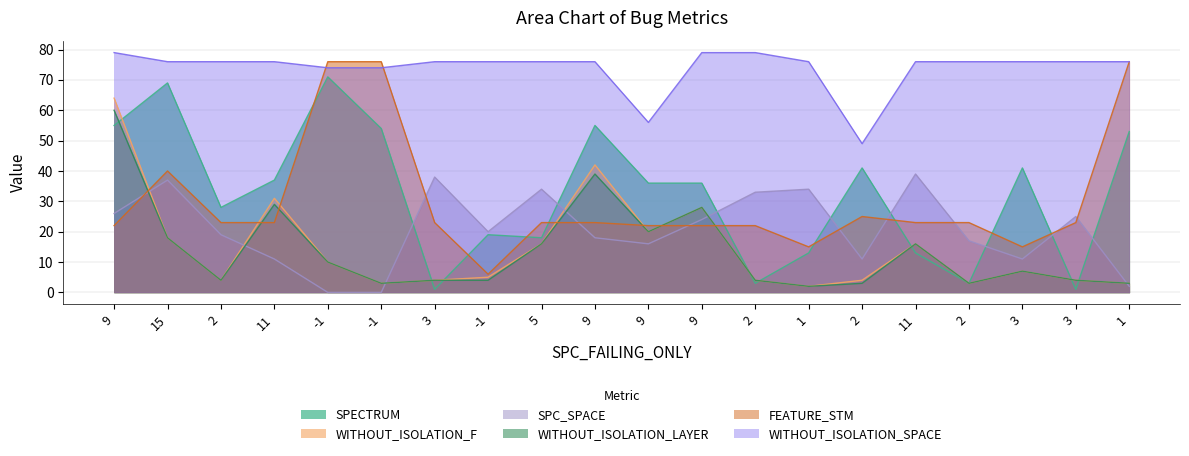

How many interior local valleys does the SPECTRUM series have?

6